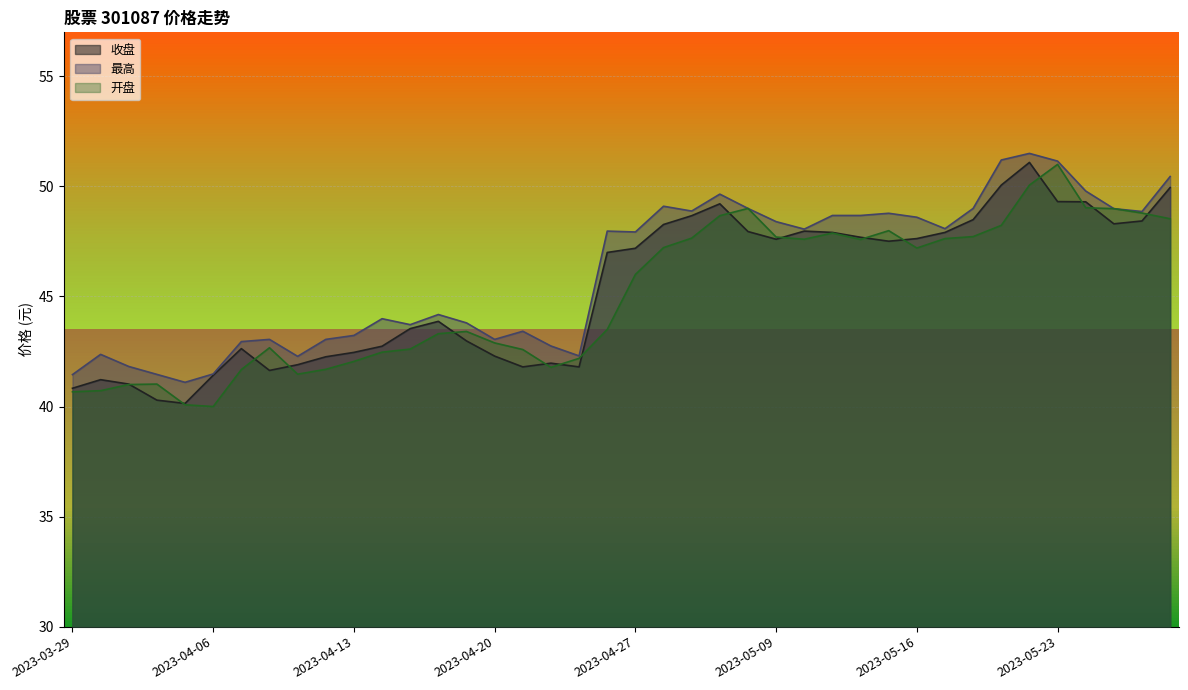

Where is the first local minimum for 收盘?

2023-04-04